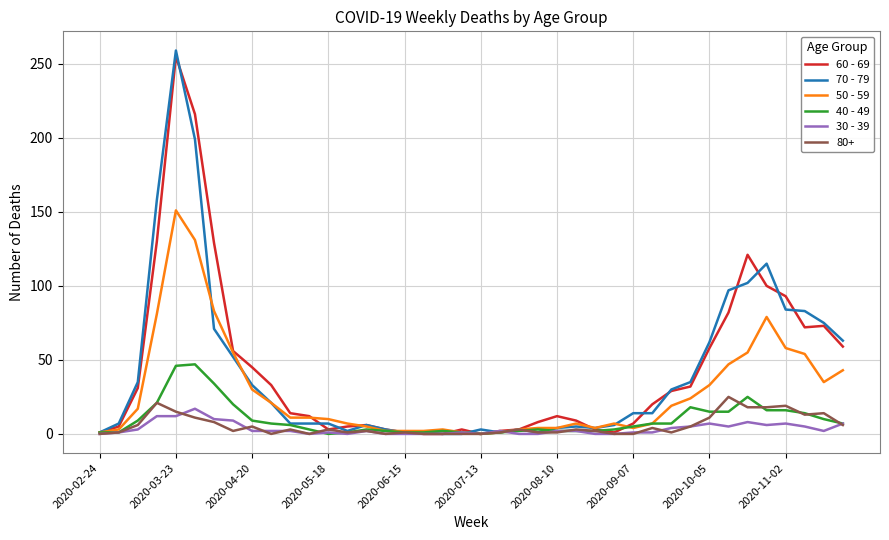

Which series has the largest range (max minus min)?

70 - 79